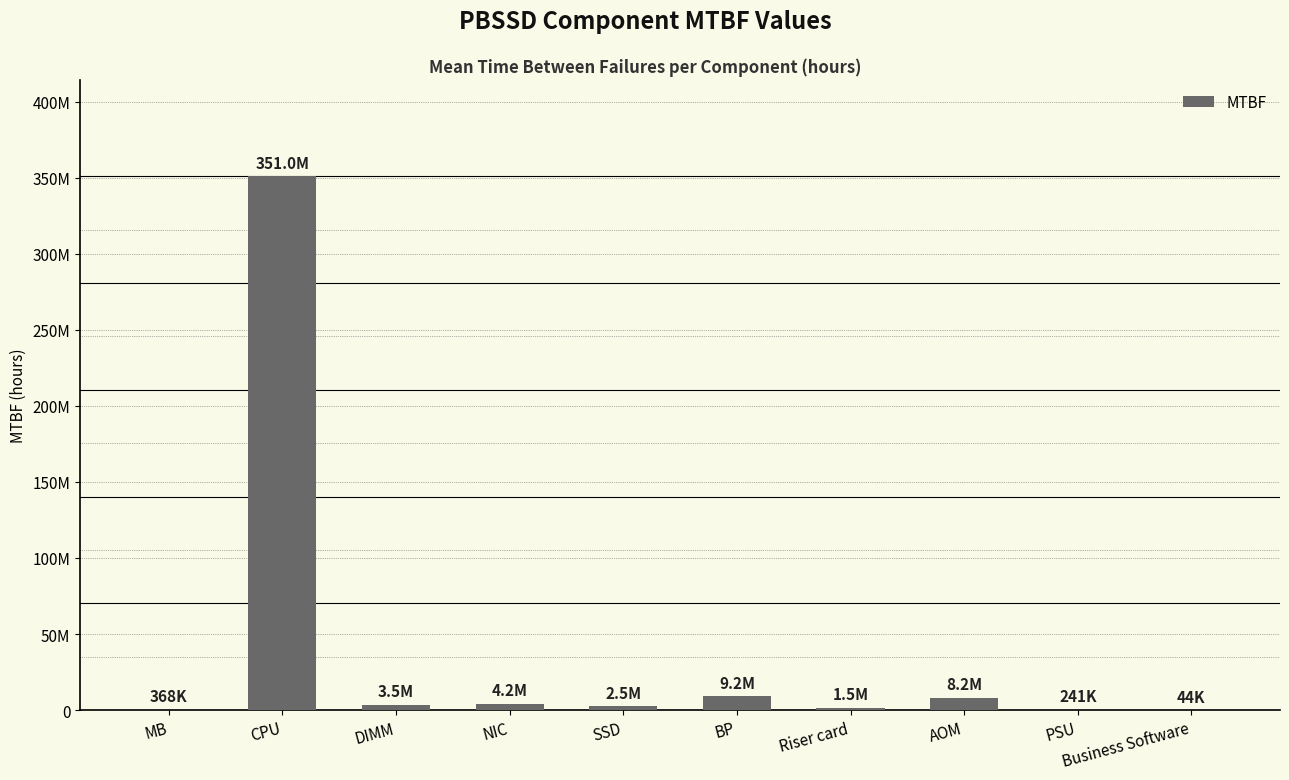

What is the difference between the second highest and minimum values?

9204103